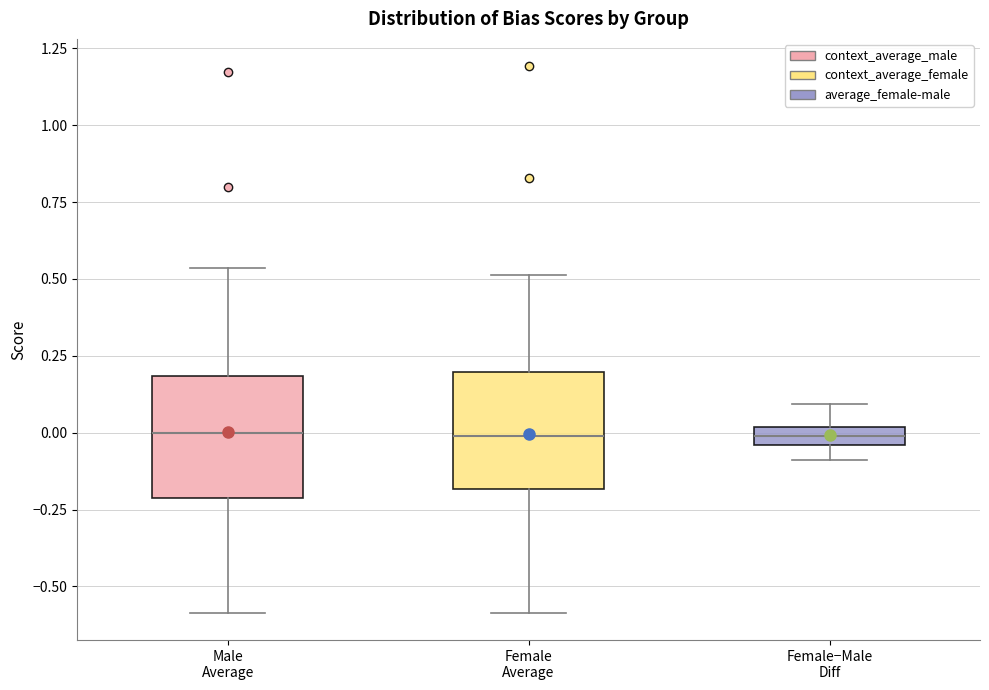

Where does the upper whisker of the box for Female−Male Diff end on the y-axis? The values are not printed on the chart, so give them approximately, as read against the axis.

0.10